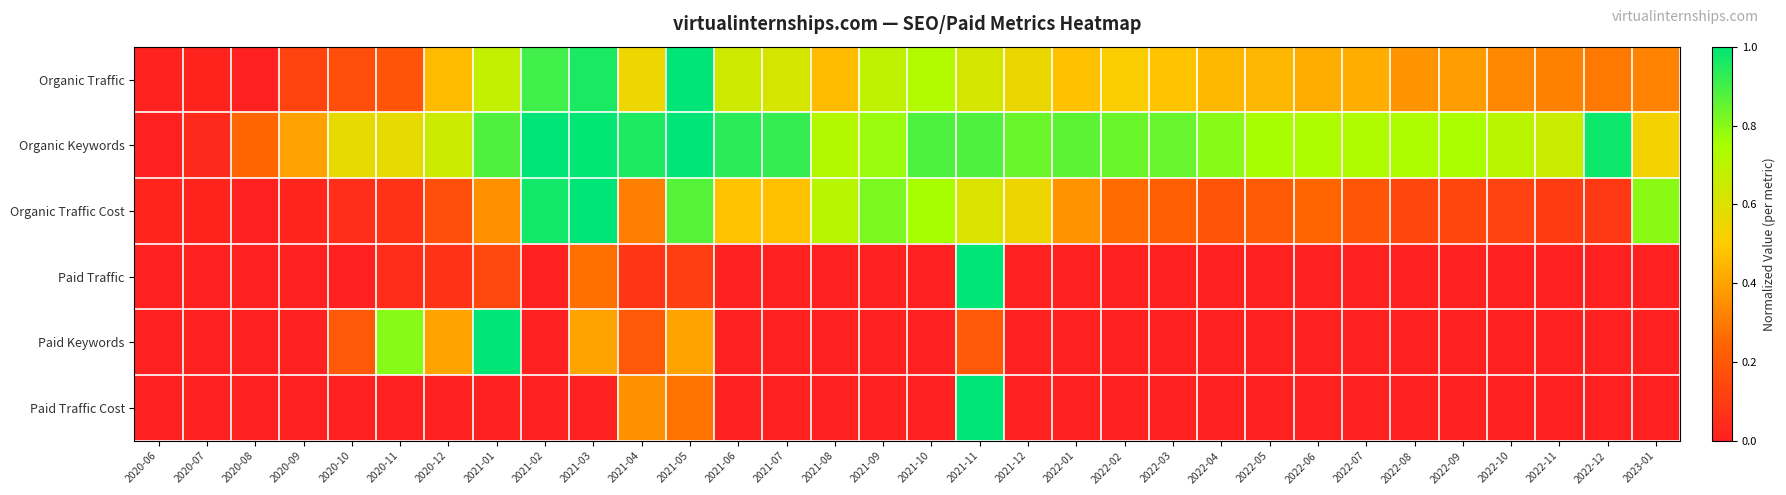

Reading right to left, transcribe all the data shown in this chart.

Organic Traffic: 2023-01=0.3	2022-12=0.3	2022-11=0.3	2022-10=0.3	2022-09=0.4	2022-08=0.4	2022-07=0.4	2022-06=0.4	2022-05=0.4	2022-04=0.4	2022-03=0.5	2022-02=0.5	2022-01=0.5	2021-12=0.6	2021-11=0.6	2021-10=0.7	2021-09=0.7	2021-08=0.5	2021-07=0.6	2021-06=0.6	2021-05=1.0	2021-04=0.5	2021-03=1.0	2021-02=0.9	2021-01=0.7	2020-12=0.5	2020-11=0.2	2020-10=0.2	2020-09=0.1	2020-08=0.0	2020-07=0.0	2020-06=0.0
Organic Keywords: 2023-01=0.5	2022-12=1.0	2022-11=0.7	2022-10=0.7	2022-09=0.7	2022-08=0.7	2022-07=0.7	2022-06=0.7	2022-05=0.8	2022-04=0.8	2022-03=0.8	2022-02=0.8	2022-01=0.9	2021-12=0.8	2021-11=0.9	2021-10=0.9	2021-09=0.8	2021-08=0.7	2021-07=0.9	2021-06=0.9	2021-05=1.0	2021-04=1.0	2021-03=1.0	2021-02=1.0	2021-01=0.9	2020-12=0.7	2020-11=0.6	2020-10=0.6	2020-09=0.4	2020-08=0.2	2020-07=0.0	2020-06=0.0
Organic Traffic Cost: 2023-01=0.8	2022-12=0.1	2022-11=0.1	2022-10=0.1	2022-09=0.1	2022-08=0.1	2022-07=0.2	2022-06=0.2	2022-05=0.2	2022-04=0.2	2022-03=0.2	2022-02=0.3	2022-01=0.4	2021-12=0.5	2021-11=0.6	2021-10=0.8	2021-09=0.8	2021-08=0.7	2021-07=0.5	2021-06=0.5	2021-05=0.9	2021-04=0.3	2021-03=1.0	2021-02=1.0	2021-01=0.4	2020-12=0.2	2020-11=0.1	2020-10=0.1	2020-09=0.0	2020-08=0.0	2020-07=0.0	2020-06=0.0
Paid Traffic: 2023-01=0.0	2022-12=0.0	2022-11=0.0	2022-10=0.0	2022-09=0.0	2022-08=0.0	2022-07=0.0	2022-06=0.0	2022-05=0.0	2022-04=0.0	2022-03=0.0	2022-02=0.0	2022-01=0.0	2021-12=0.0	2021-11=1.0	2021-10=0.0	2021-09=0.0	2021-08=0.0	2021-07=0.0	2021-06=0.0	2021-05=0.1	2021-04=0.1	2021-03=0.3	2021-02=0.0	2021-01=0.1	2020-12=0.1	2020-11=0.0	2020-10=0.0	2020-09=0.0	2020-08=0.0	2020-07=0.0	2020-06=0.0
Paid Keywords: 2023-01=0.0	2022-12=0.0	2022-11=0.0	2022-10=0.0	2022-09=0.0	2022-08=0.0	2022-07=0.0	2022-06=0.0	2022-05=0.0	2022-04=0.0	2022-03=0.0	2022-02=0.0	2022-01=0.0	2021-12=0.0	2021-11=0.2	2021-10=0.0	2021-09=0.0	2021-08=0.0	2021-07=0.0	2021-06=0.0	2021-05=0.4	2021-04=0.2	2021-03=0.4	2021-02=0.0	2021-01=1.0	2020-12=0.4	2020-11=0.8	2020-10=0.2	2020-09=0.0	2020-08=0.0	2020-07=0.0	2020-06=0.0
Paid Traffic Cost: 2023-01=0.0	2022-12=0.0	2022-11=0.0	2022-10=0.0	2022-09=0.0	2022-08=0.0	2022-07=0.0	2022-06=0.0	2022-05=0.0	2022-04=0.0	2022-03=0.0	2022-02=0.0	2022-01=0.0	2021-12=0.0	2021-11=1.0	2021-10=0.0	2021-09=0.0	2021-08=0.0	2021-07=0.0	2021-06=0.0	2021-05=0.3	2021-04=0.4	2021-03=0.0	2021-02=0.0	2021-01=0.0	2020-12=0.0	2020-11=0.0	2020-10=0.0	2020-09=0.0	2020-08=0.0	2020-07=0.0	2020-06=0.0